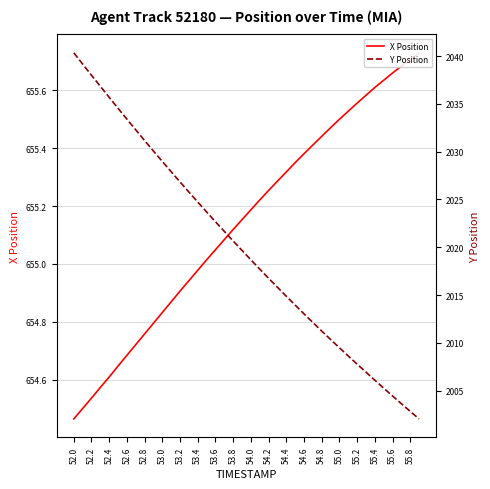

At how many categories does at least one series exceed 1303?

40